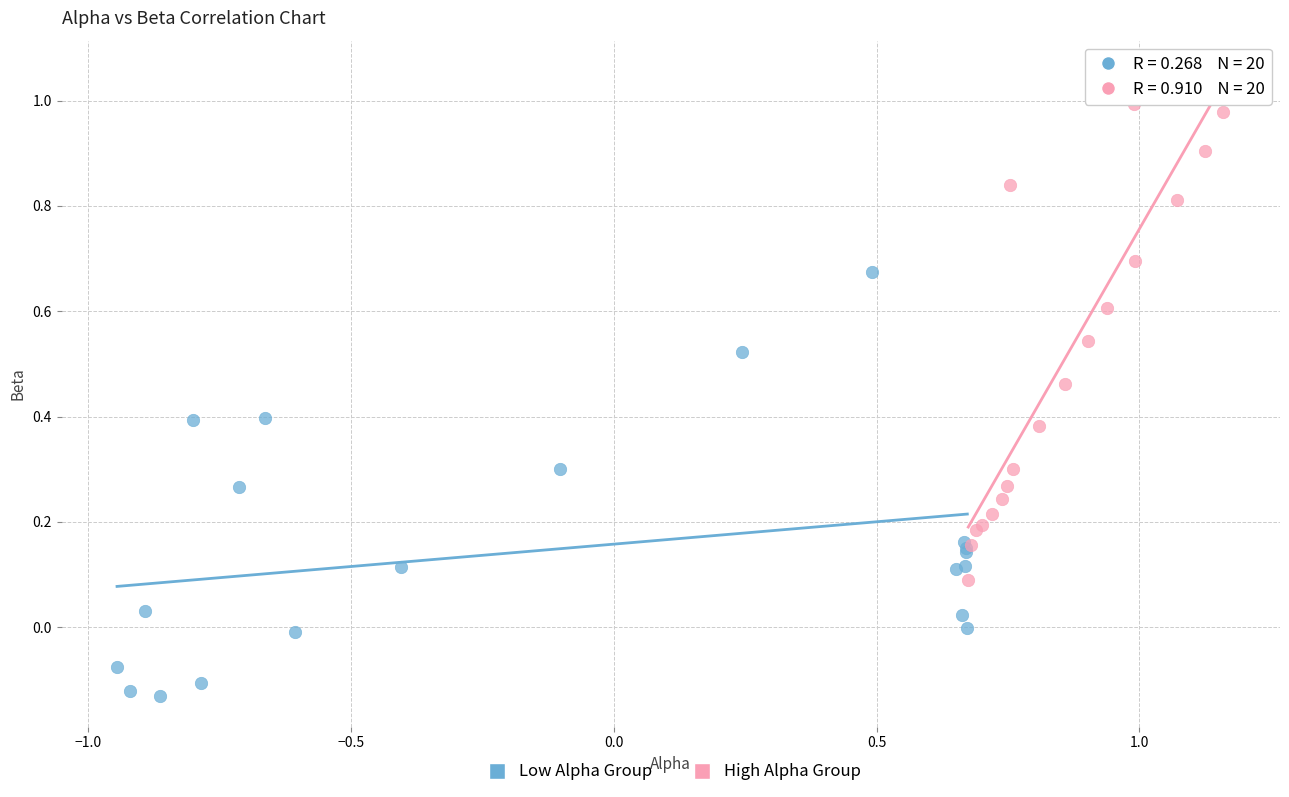

Which series has the largest Y range (max minus min)?

High Alpha Group